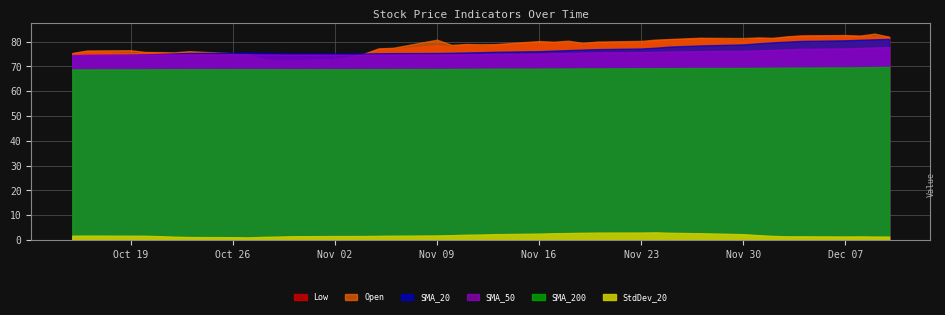

True or false: SMA_50 has more than 0 interior local peaks.

True